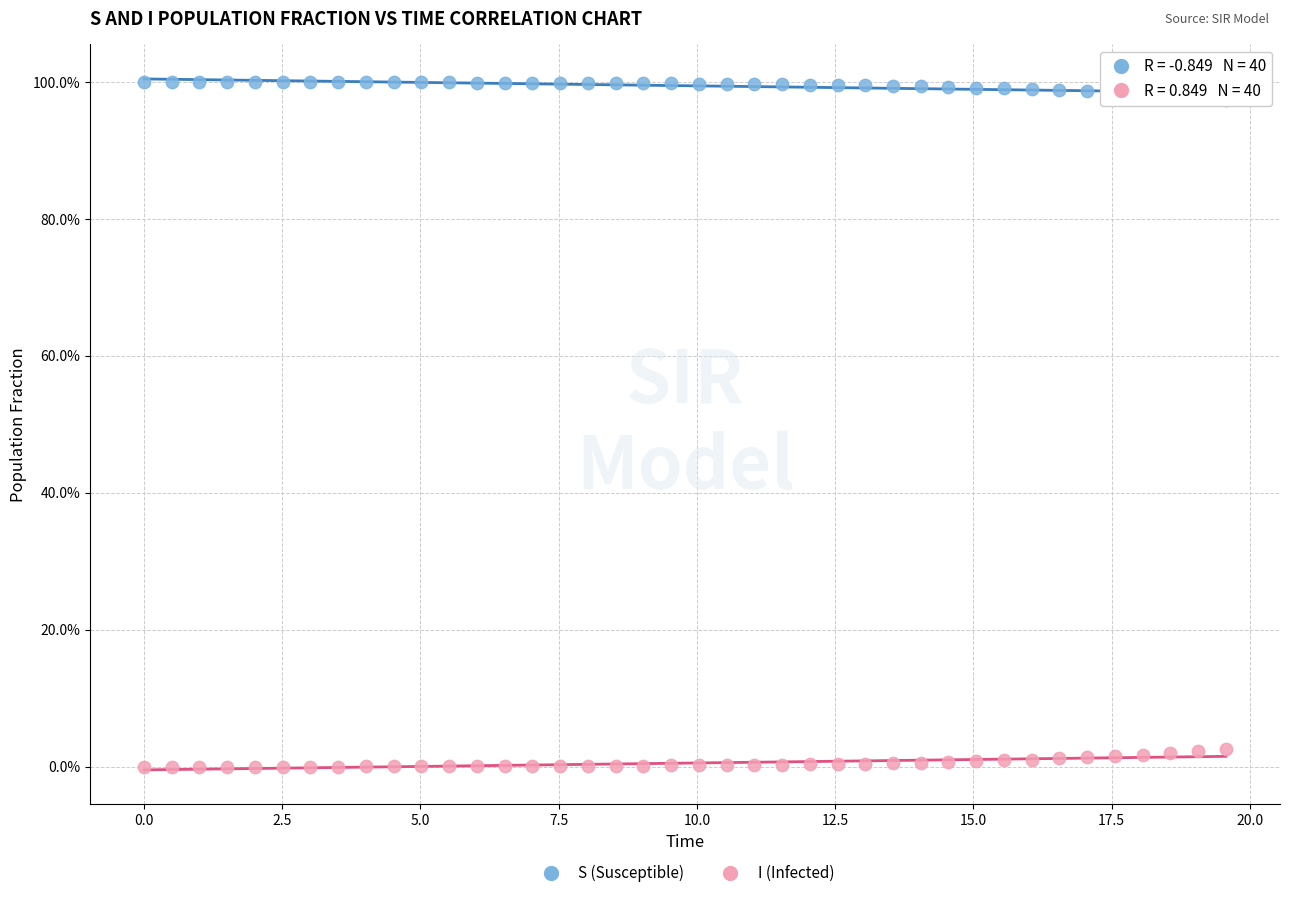

What are all the series names shown in the legend?

S (Susceptible), I (Infected)